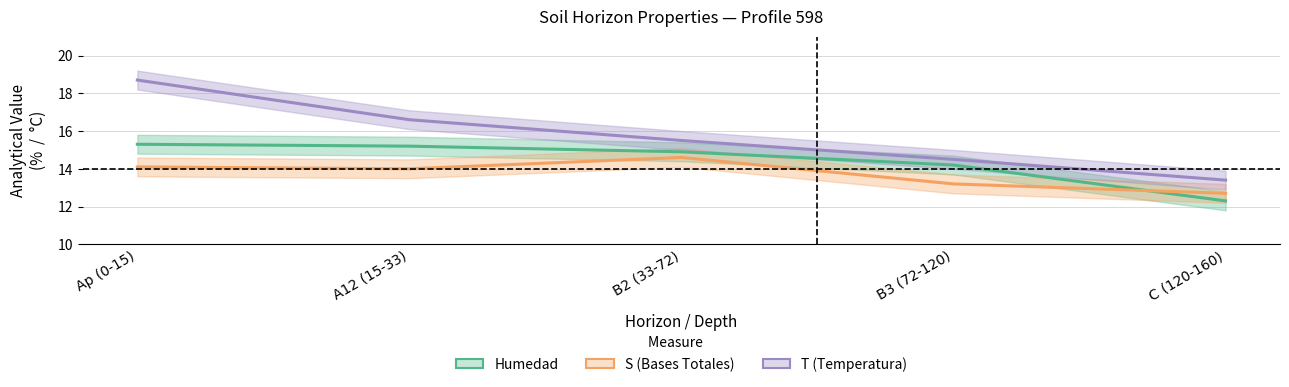

True or false: T has a value of 13.4 at C (120-160).

True